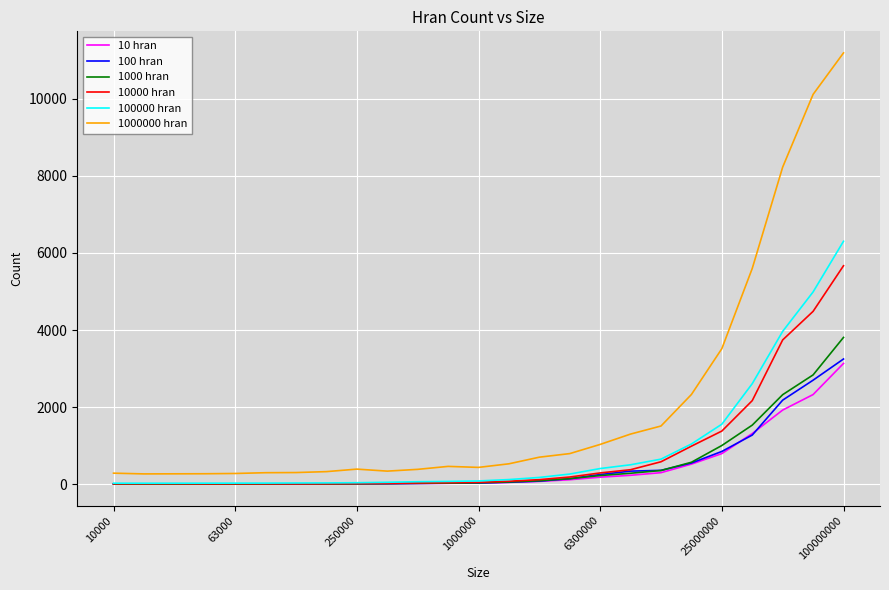

Which series has the largest total across all categories?

1000000 hran